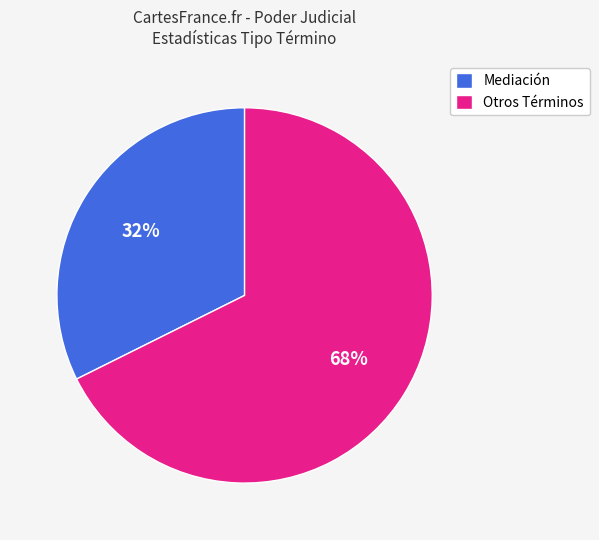

Is there a majority slice in this chart?

Yes